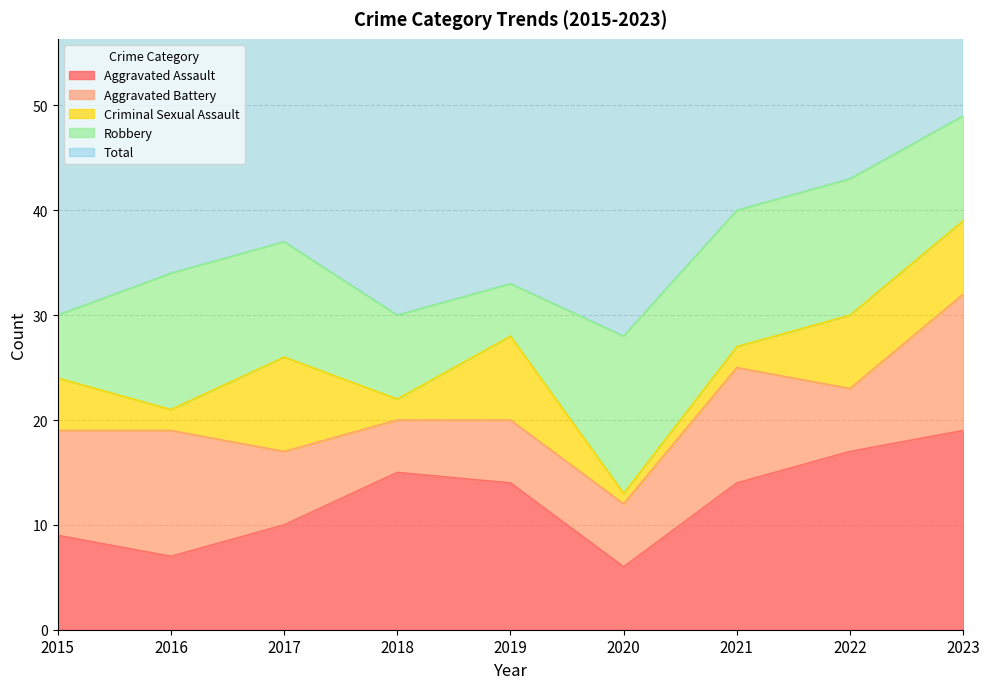

Count the number of categories in the chart.

9